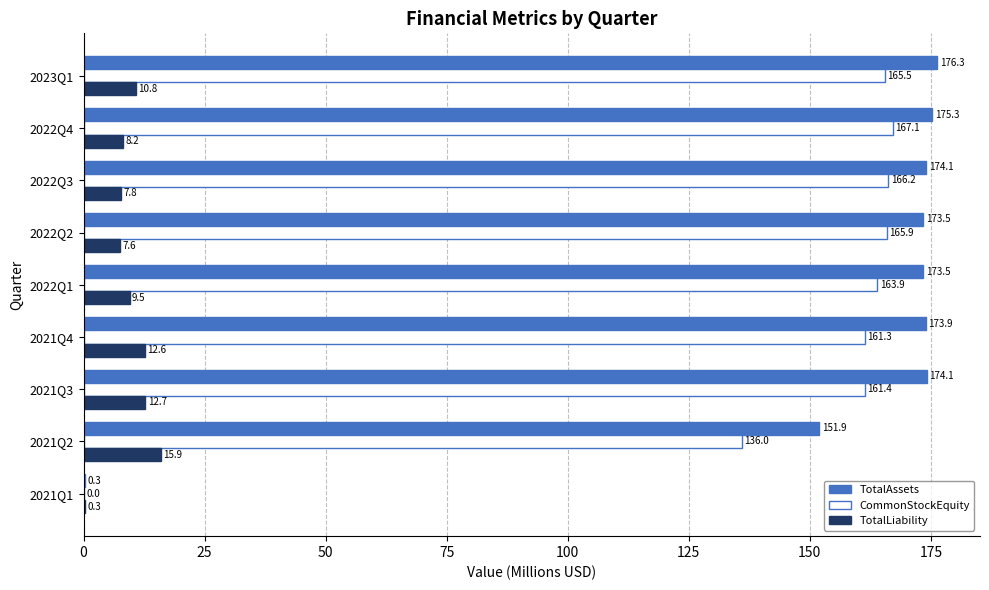

At which category is the sum across all series the highest?

2023Q1